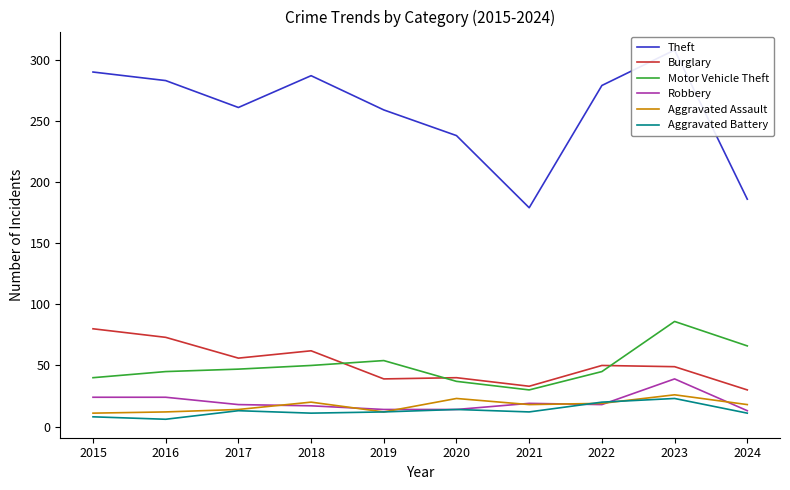

Reading left to right, what are all the values shown in this chart?

Theft: 290	283	261	287	259	238	179	279	308	186
Burglary: 80	73	56	62	39	40	33	50	49	30
Motor Vehicle Theft: 40	45	47	50	54	37	30	45	86	66
Robbery: 24	24	18	17	14	14	19	18	39	13
Aggravated Assault: 11	12	14	20	12	23	18	19	26	18
Aggravated Battery: 8	6	13	11	12	14	12	20	23	11